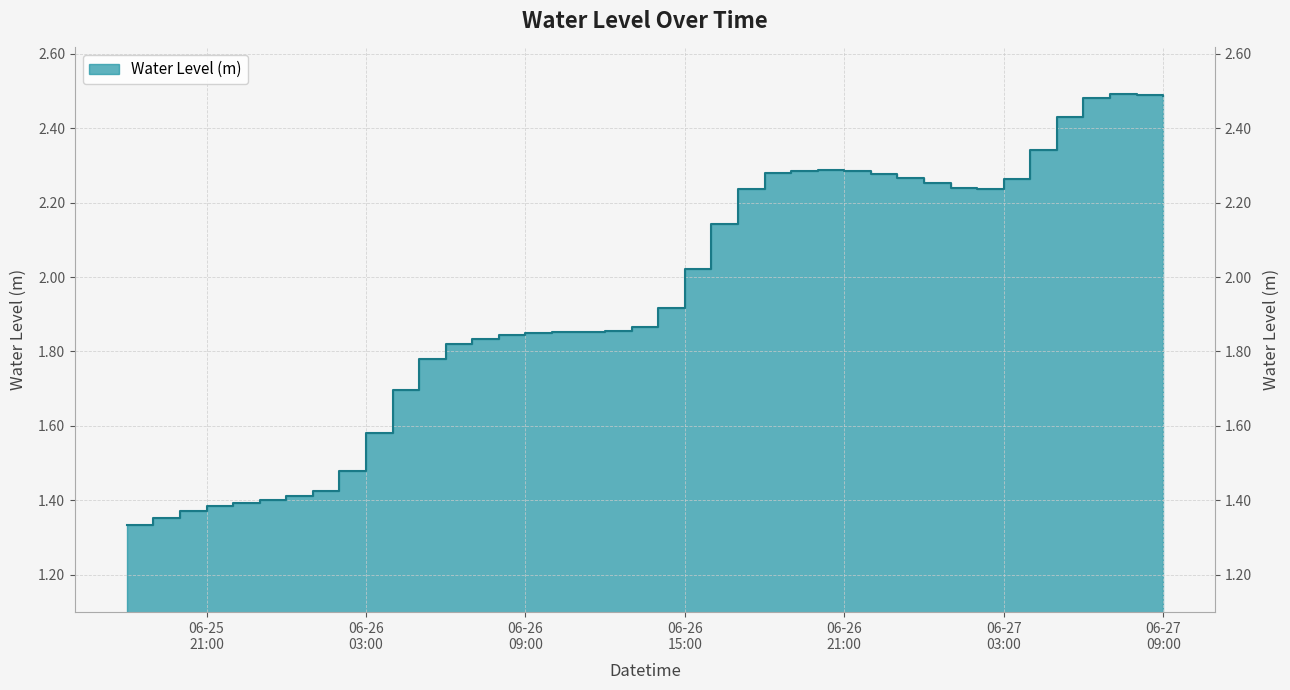

True or false: the data shows 3.0 at 06-26 09:00.

False